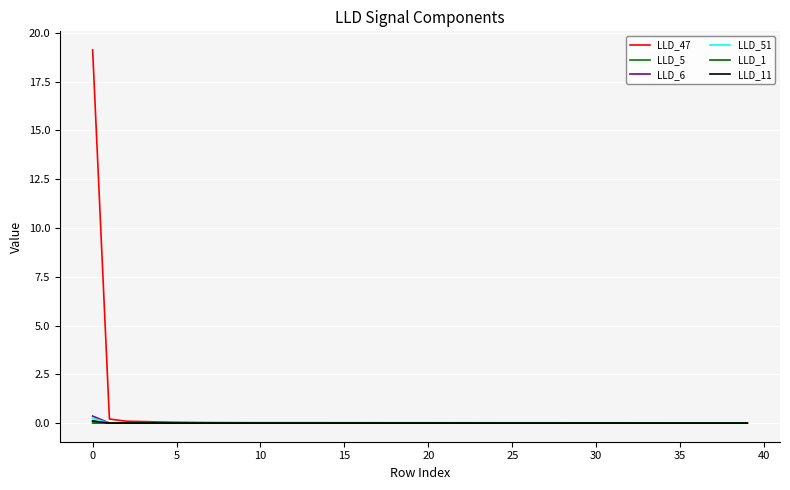

Which series has the largest total across all categories?

LLD_47